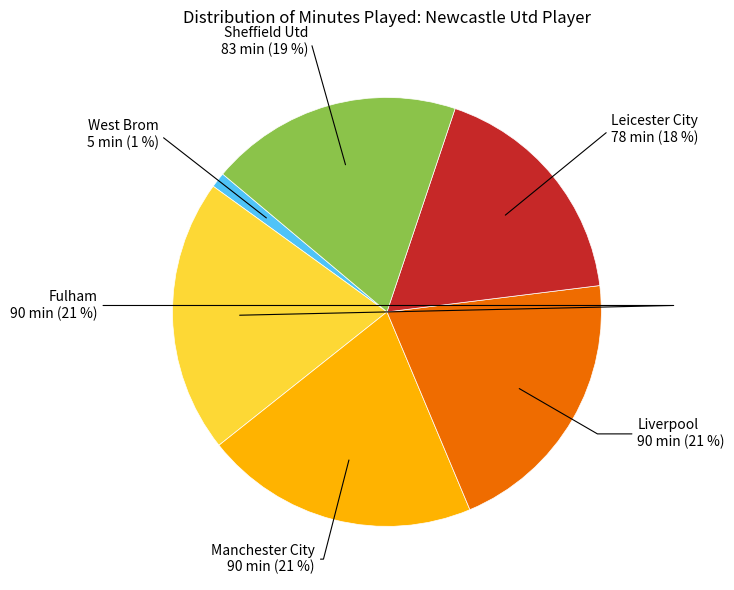

Is the sum of West Brom and Fulham greater than half?

No